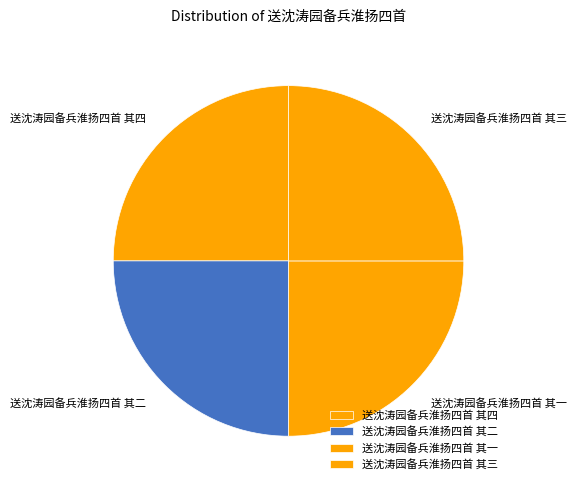

Is there a majority slice in this chart?

No